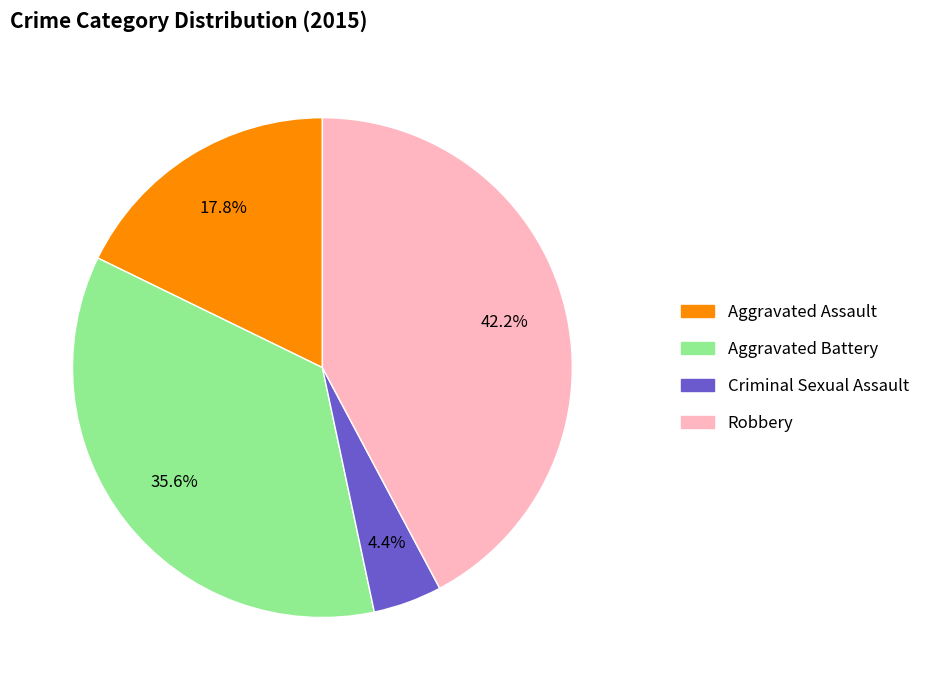

What portion of the pie excludes Aggravated Assault?

82.2%